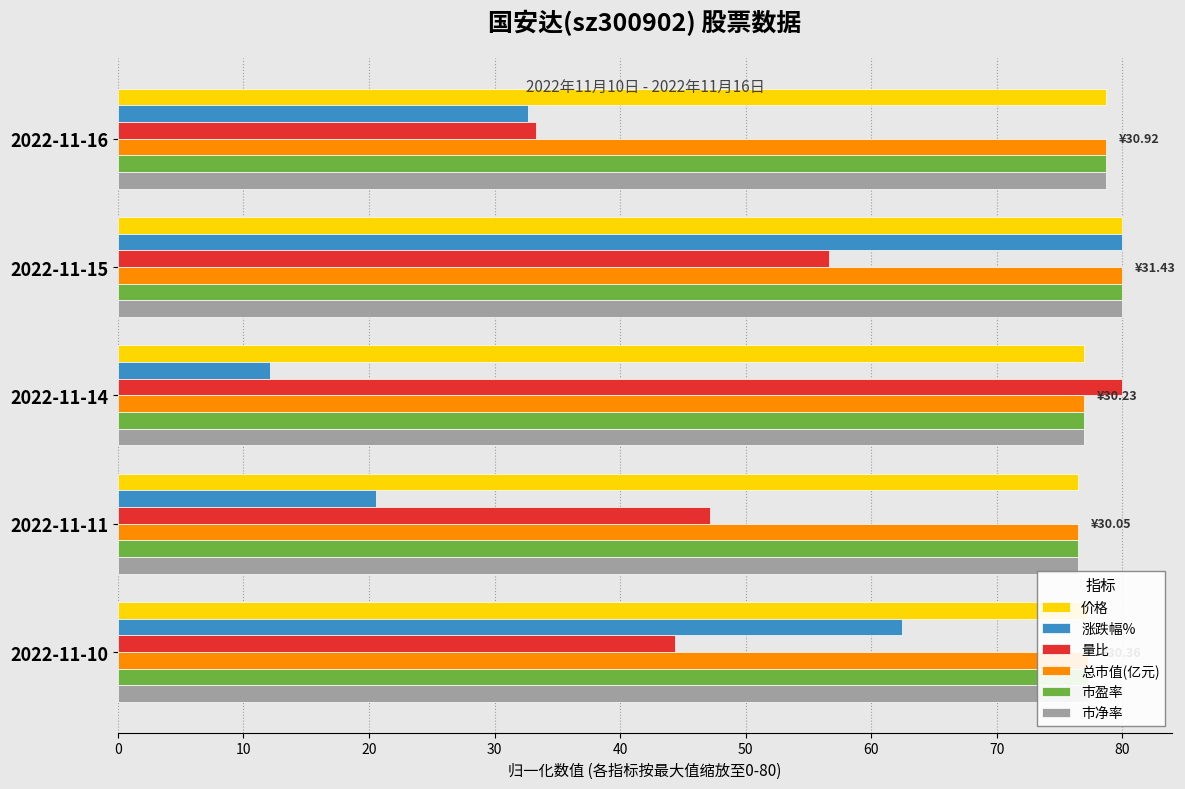

How many distinct data groups are displayed?

6